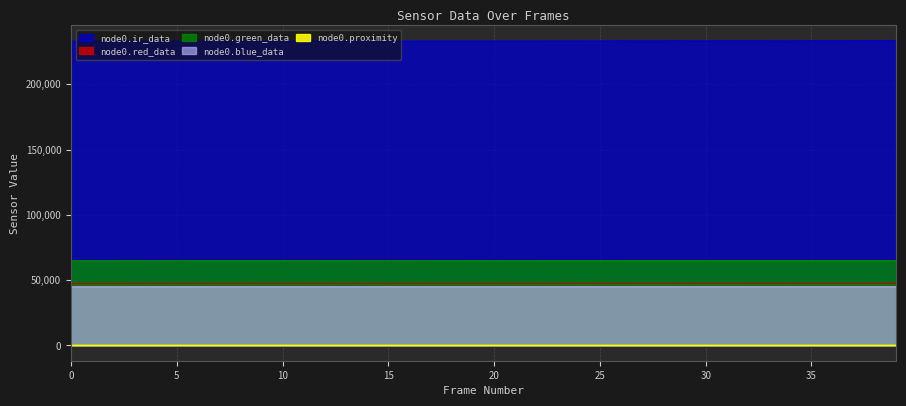

Is the value of node0.green_data at 22 greater than the value of node0.blue_data at 39?

Yes